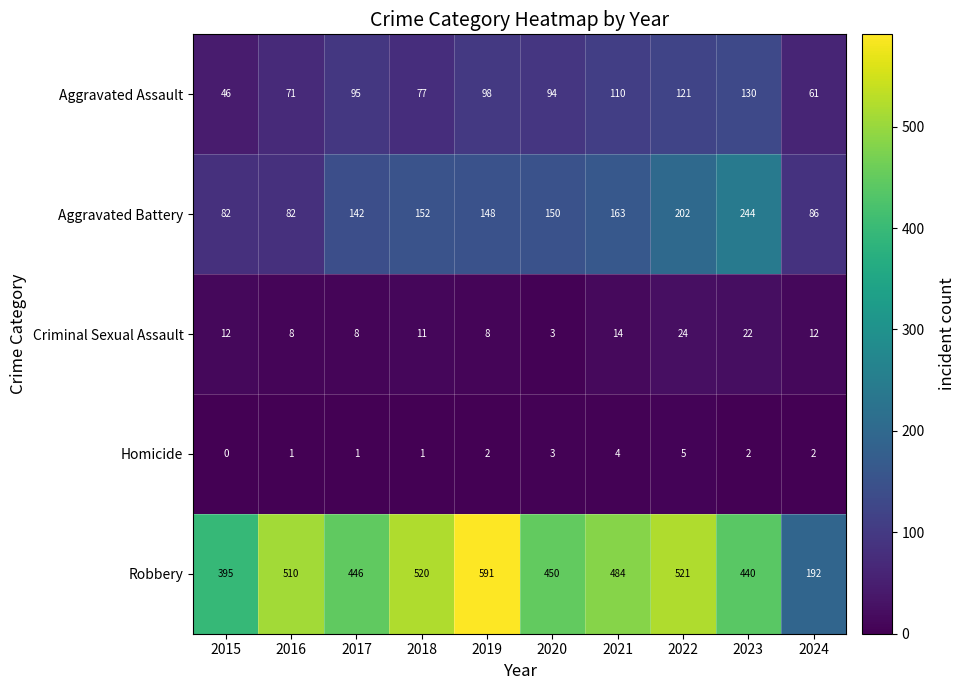

Which category has the highest value in the Criminal Sexual Assault series?

2022